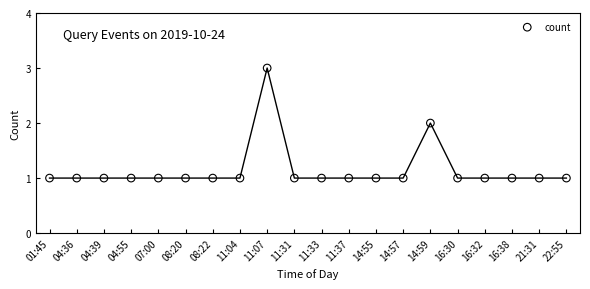

How many points are shown in the scatter plot?

20